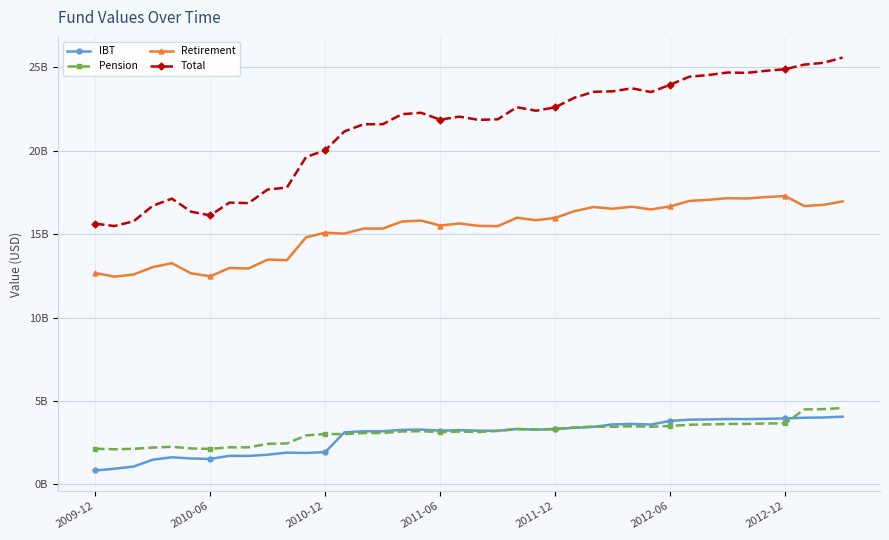

Does the chart have visible grid lines?

Yes